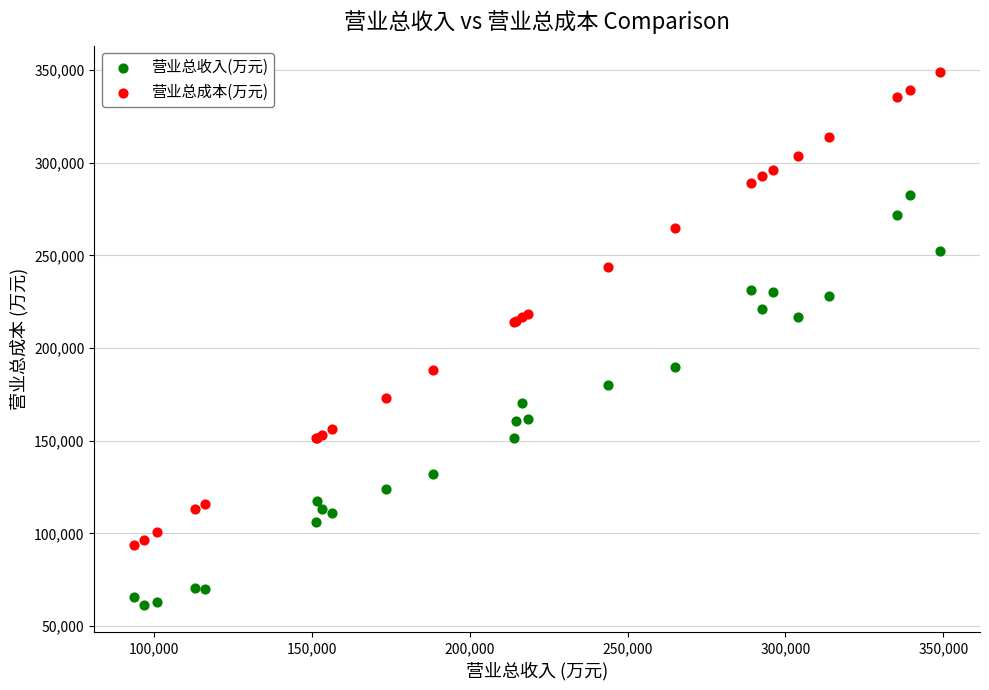

Which series reaches the minimum Y coordinate?

营业总收入(万元)